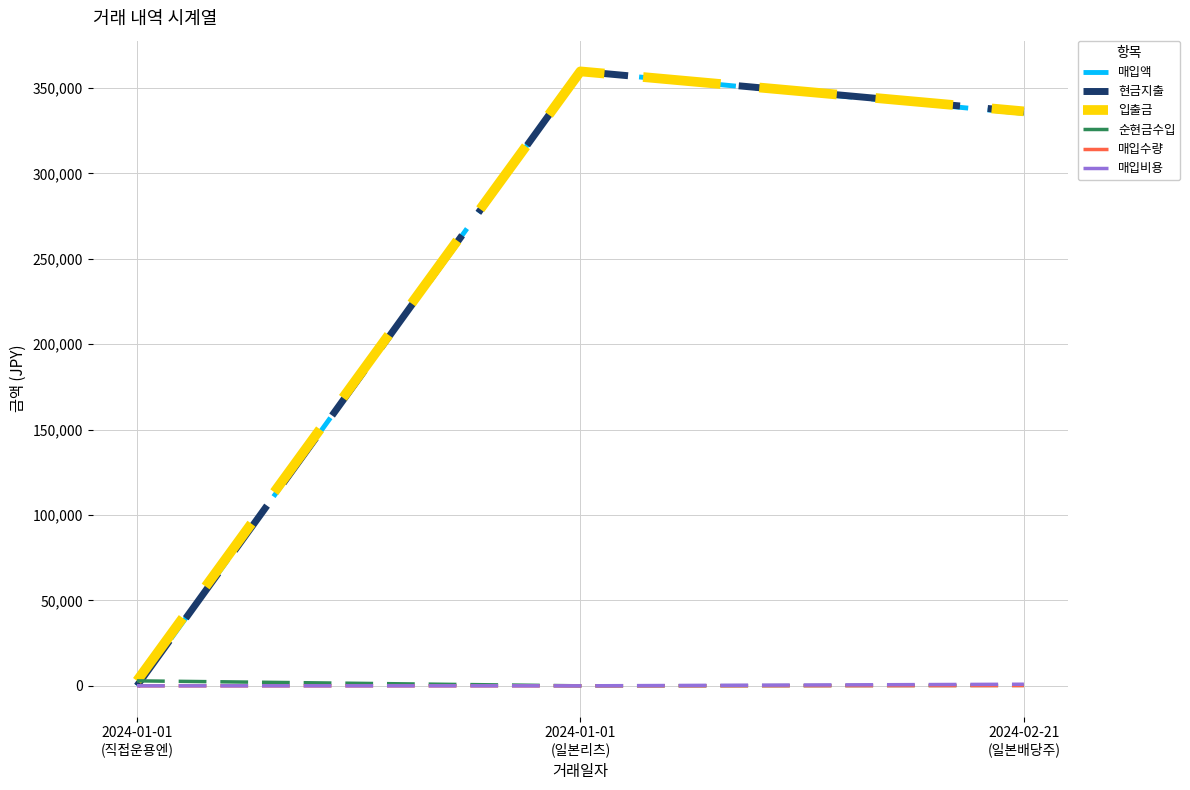

What is the maximum value shown in the chart?

359653